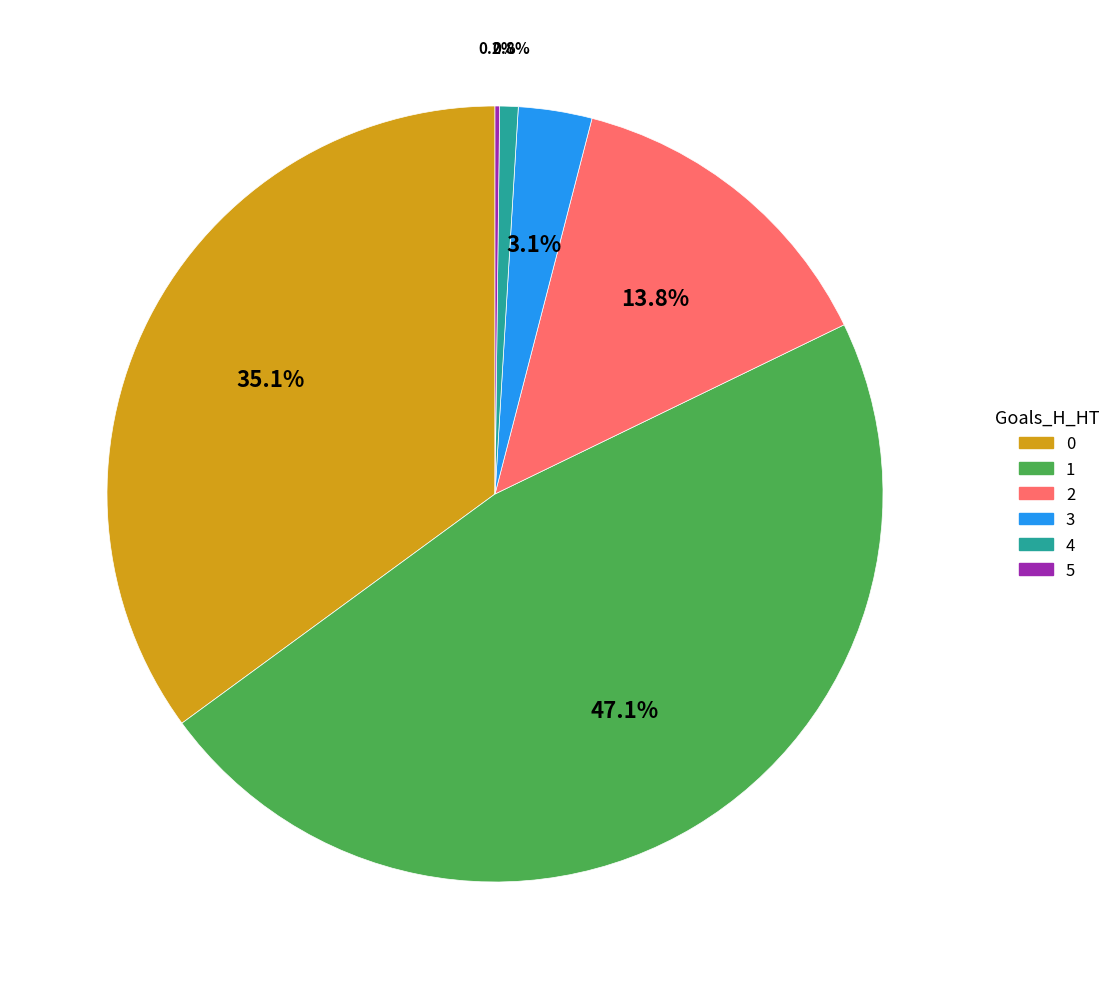

Is 3 the majority of the pie?

No